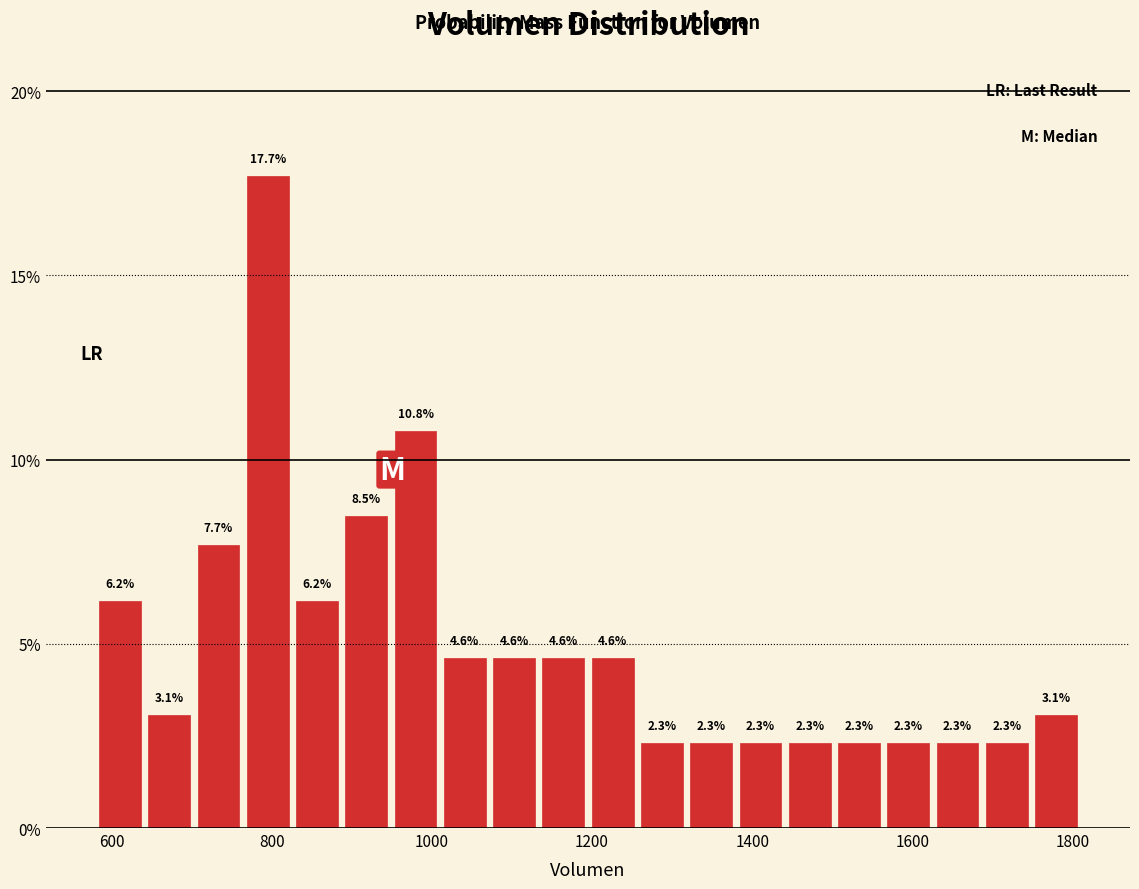

Read against the x-axis, roughly where is the centre of the tallest bar?

800